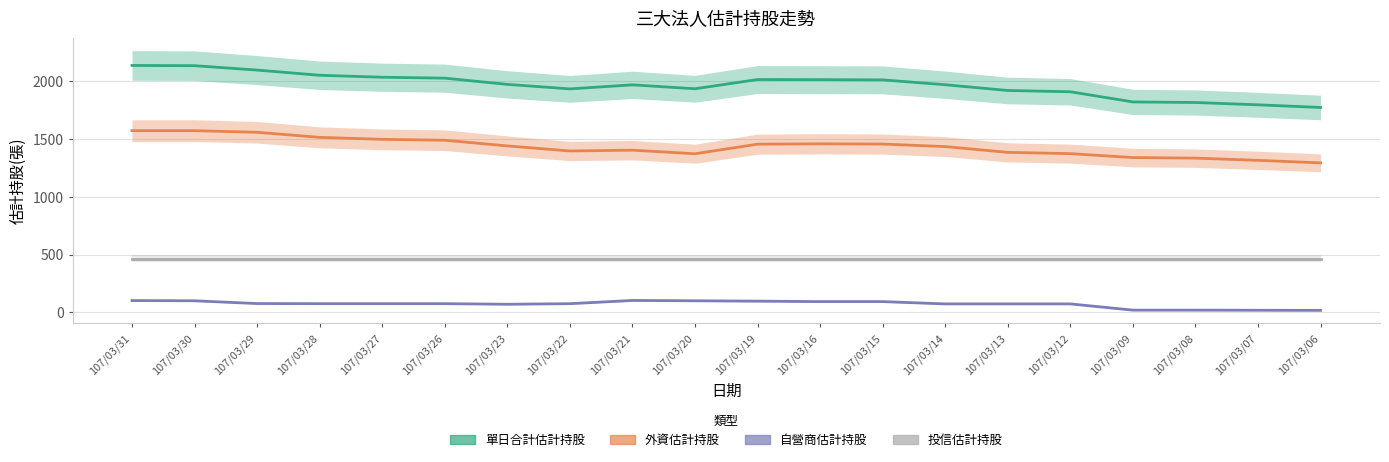

How many series are shown in this chart?

4